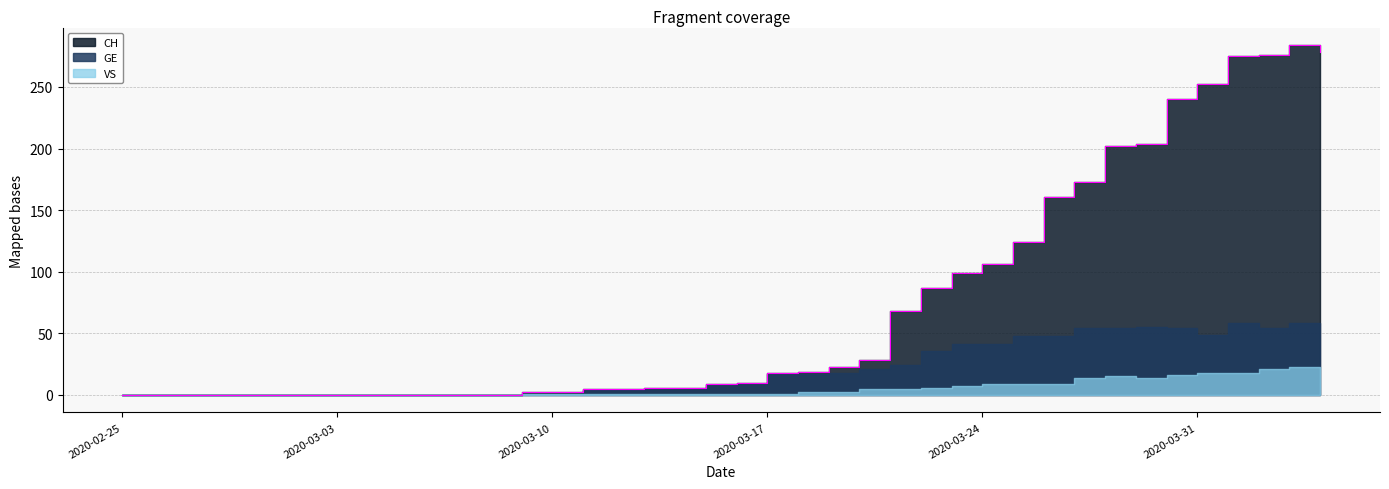

How many categories are shown in the chart?

40